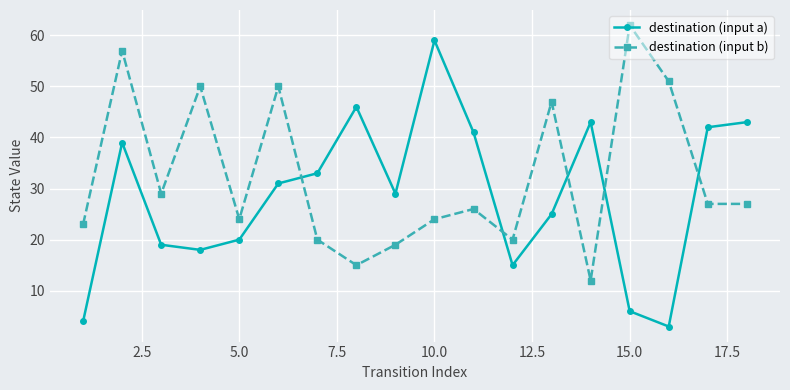

How many times do destination (input b) and destination (input a) cross each other?

5